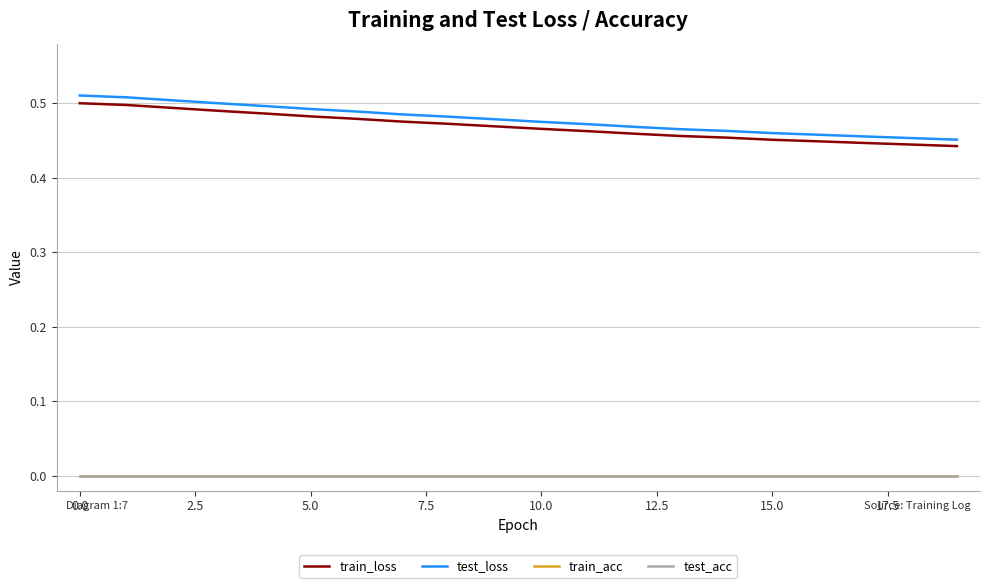

Does the chart display data point markers on the line(s)?

No